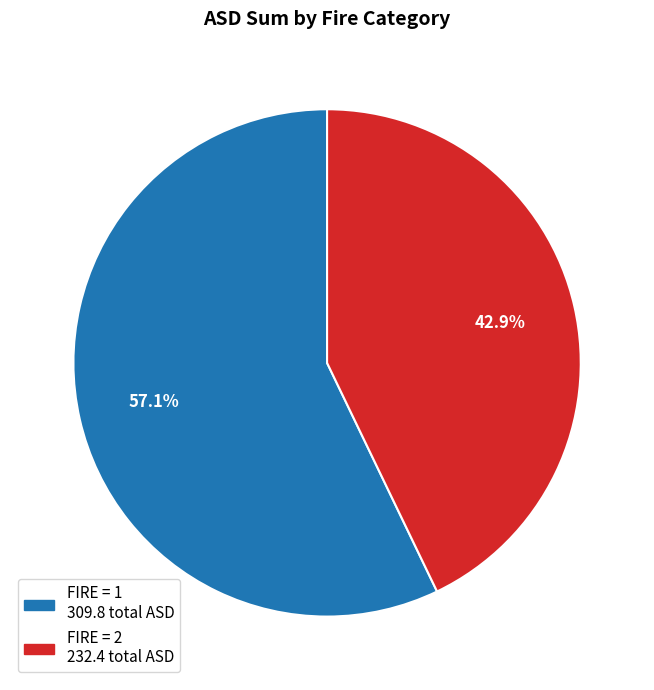

Is there a majority slice in this chart?

Yes